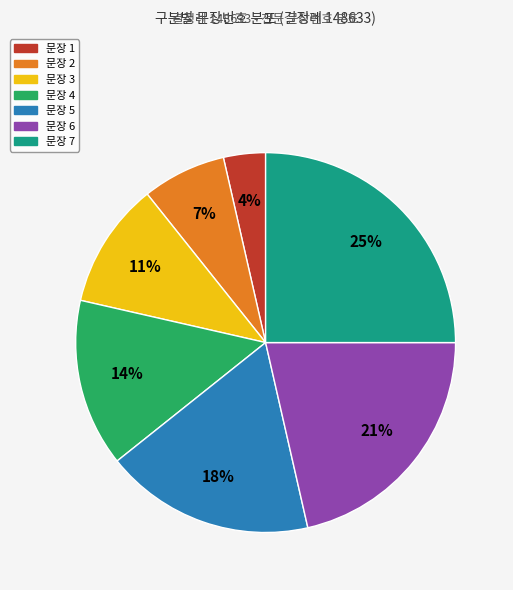

To the nearest percent, what is the difference between the largest and smallest slice percentages?

21%